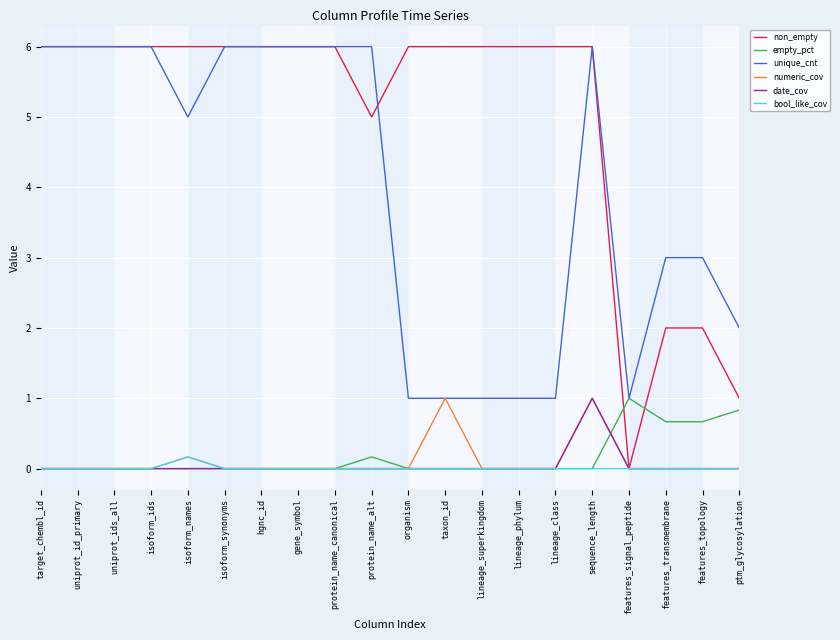

Which series has the widest spread of values?

non_empty